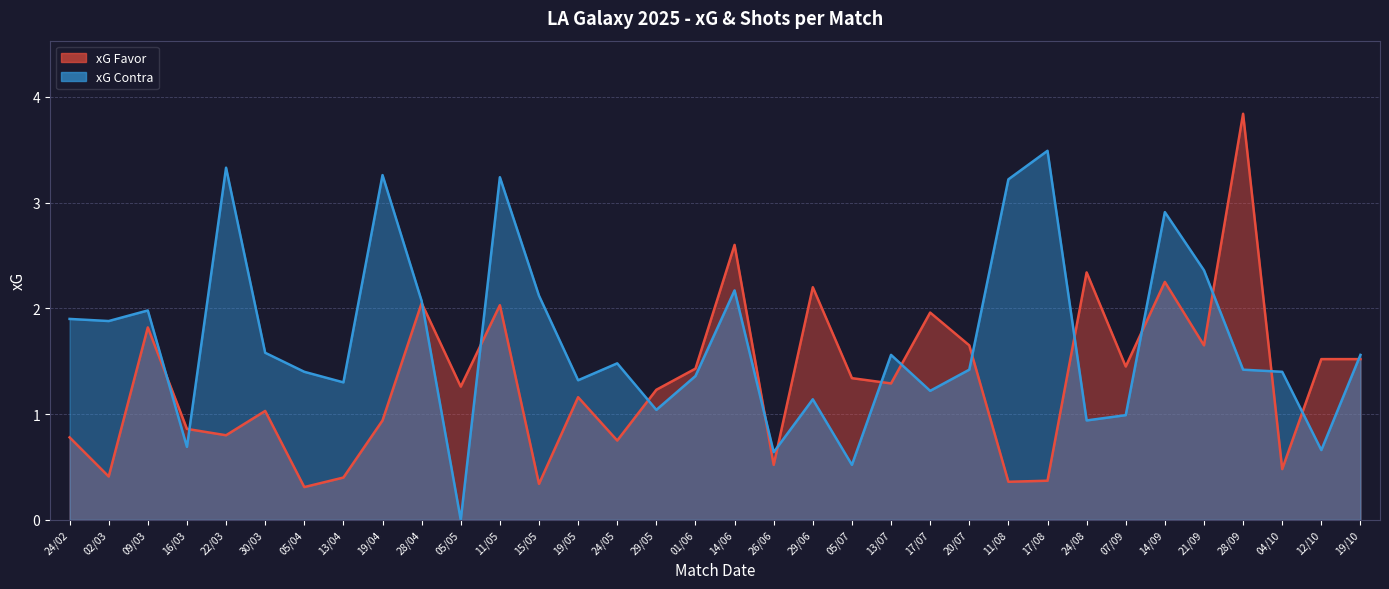

How many data points in xG Favor are above 1?

21